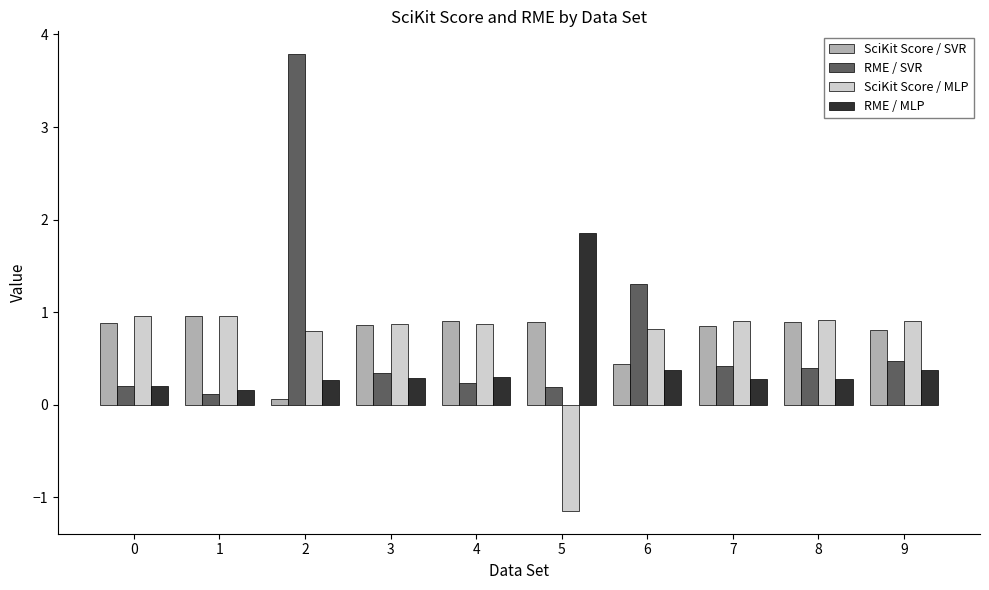

What is the total value across all series at 1?

2.2